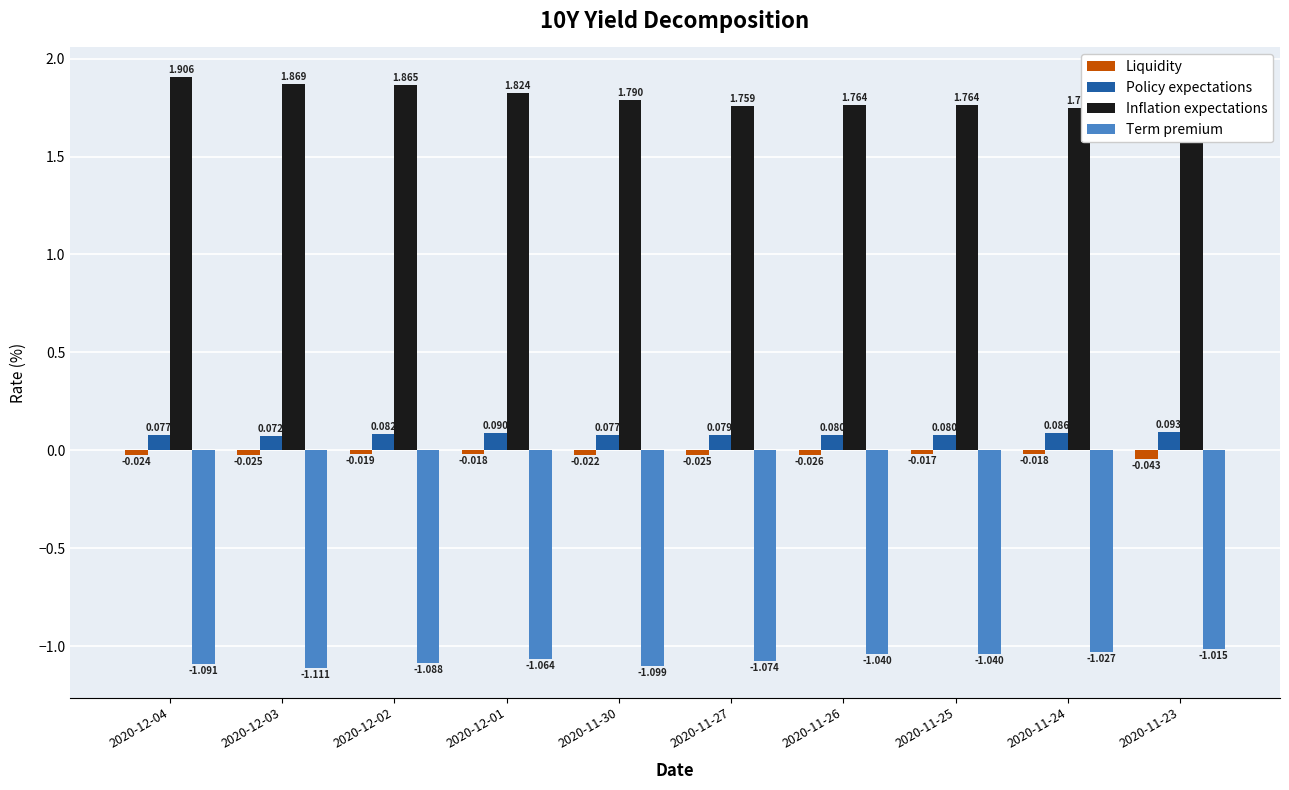

The Term premium series shows -0.4 at 2020-11-24. True or false?

False